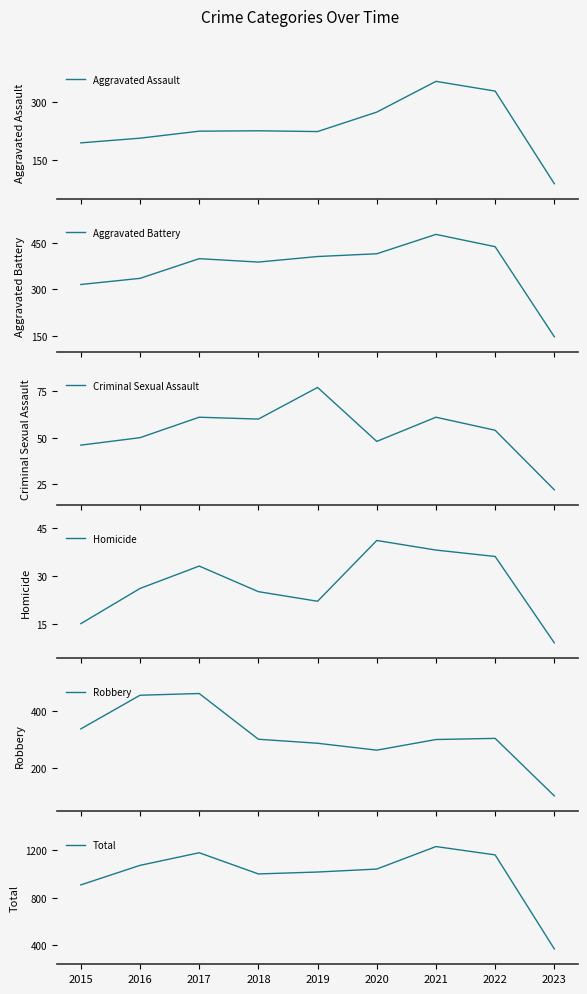

What is the highest value of the Aggravated Battery series?

479